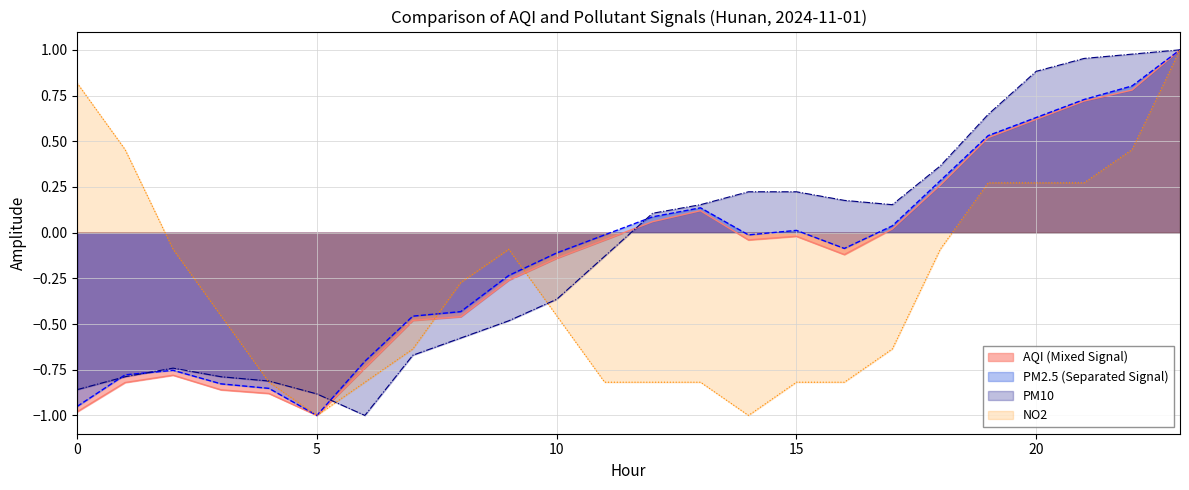

True or false: NO2 and PM2.5 cross at least once.

True